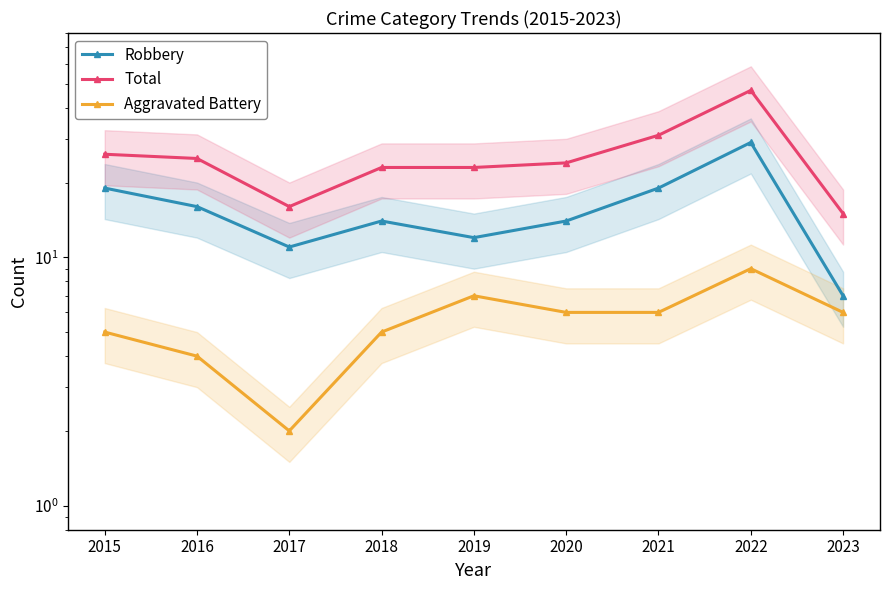

The value of Aggravated Battery at 2018 is 9. True or false?

False